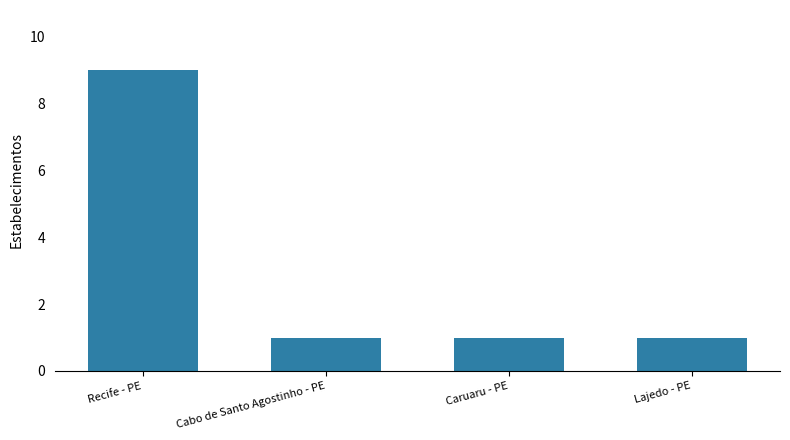

What is the approximate value at Cabo de Santo Agostinho - PE?

1